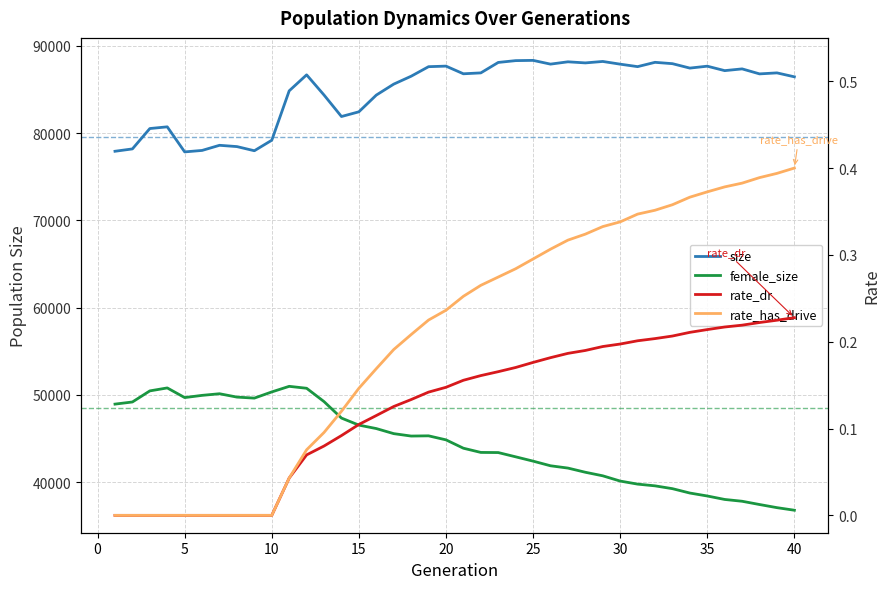

How many lines are shown in the chart?

4